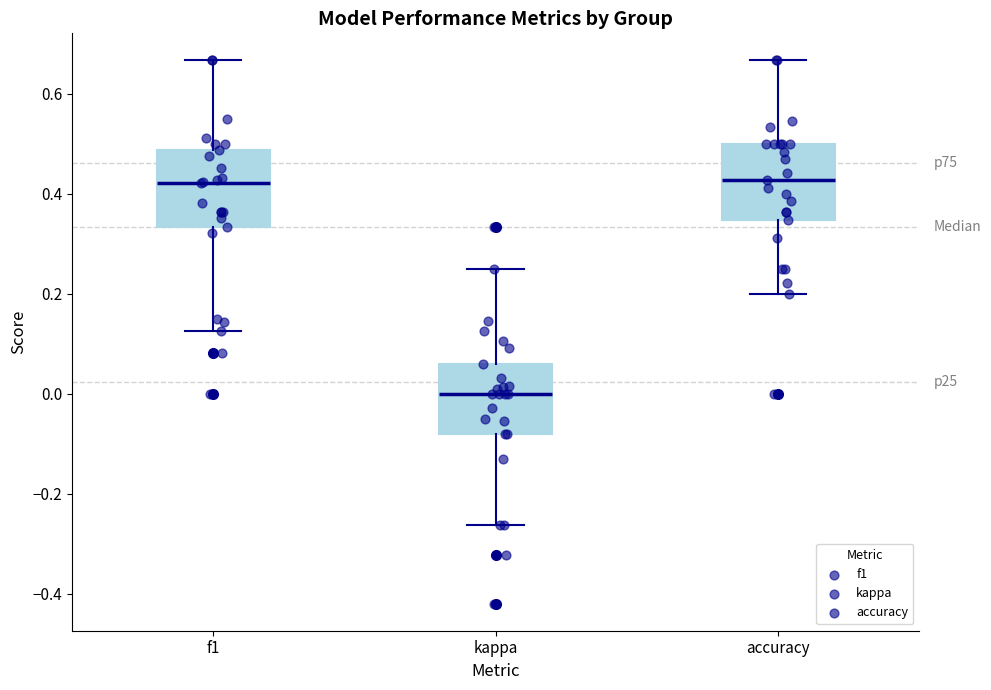

Reading left to right, transcribe this box plot: for each box, give where its median line is, the range the box spans, and where its two whiskers end, as read against the y-axis. The values are not printed on the chart, so give them approximately, as read against the axis.

f1: median 0.42, box 0.34 to 0.48, whiskers 0.12 to 0.66
kappa: median 0.00, box -0.08 to 0.06, whiskers -0.26 to 0.26
accuracy: median 0.42, box 0.34 to 0.50, whiskers 0.20 to 0.66